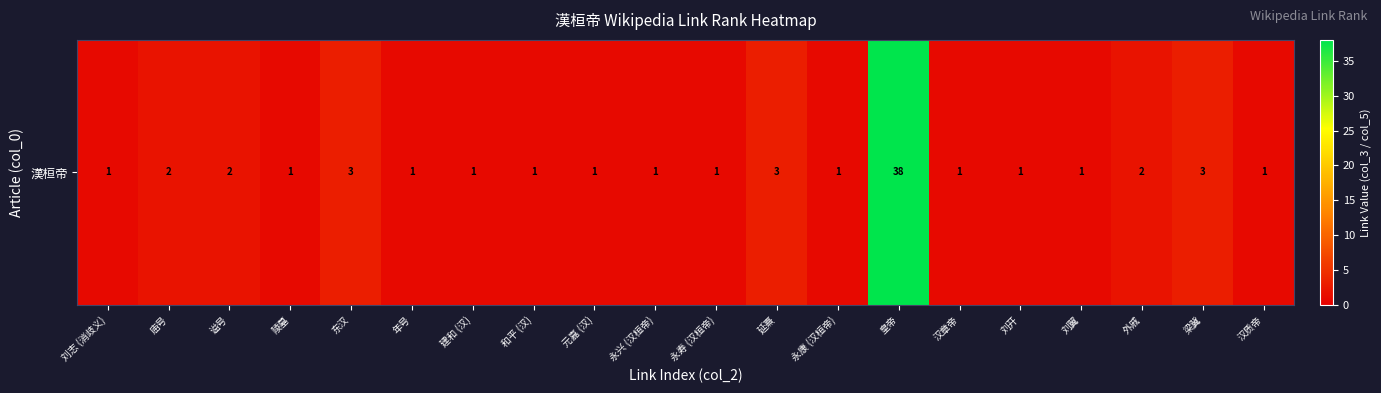

What is the difference between the second highest and second lowest values?

2